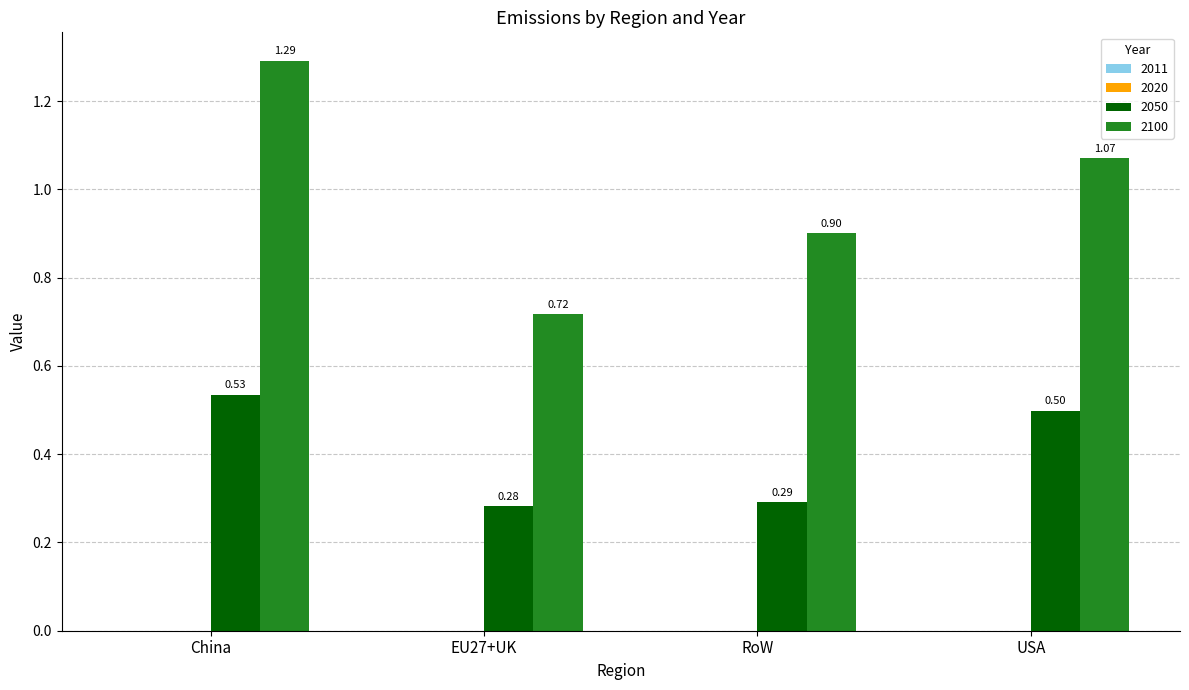

Which category has the highest value across all series?

China